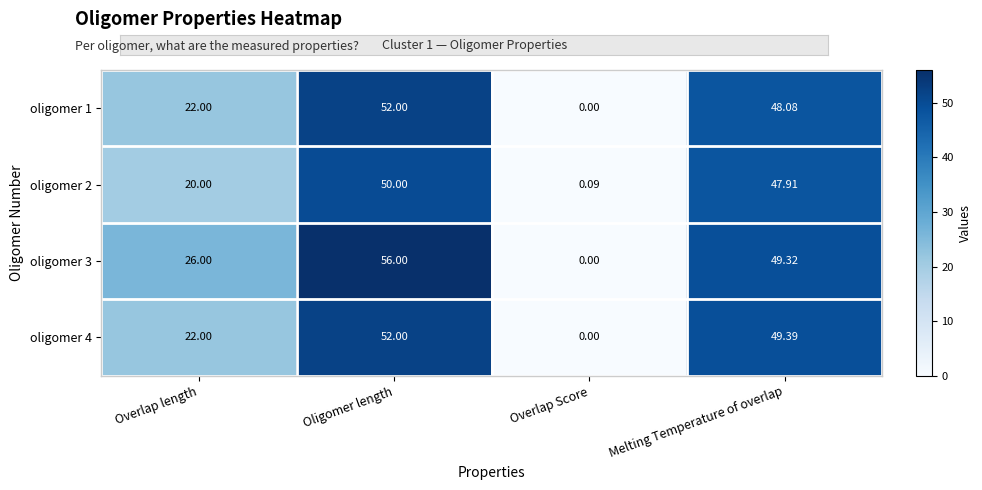

Rank the categories by oligomer 1 value from highest to lowest.

Oligomer length, Melting Temperature of overlap, Overlap length, Overlap Score